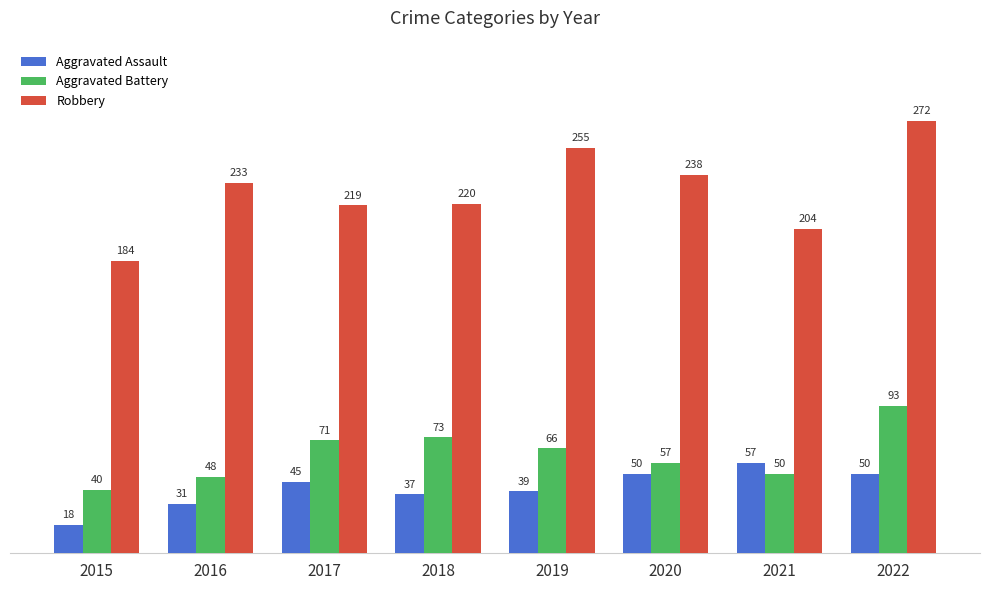

Where is Aggravated Battery nearest to the value 66?

2019